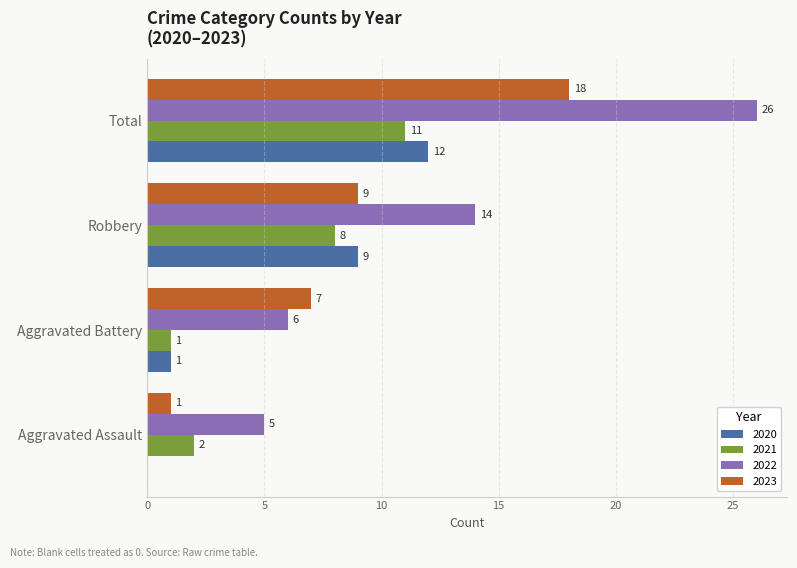

What is the maximum value for 2022?

26